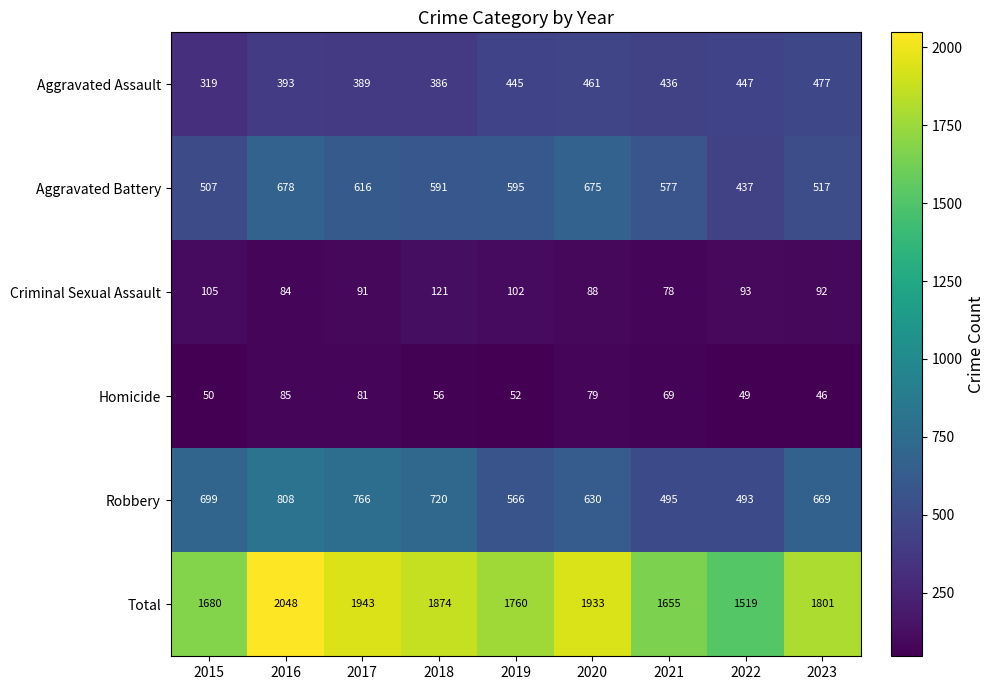

What is the average value of the Robbery series?

650